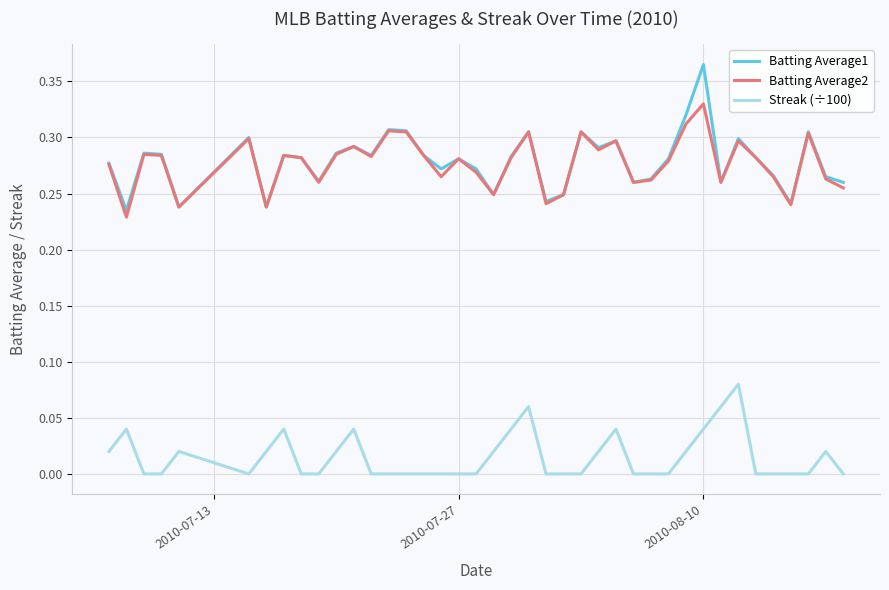

List the series in order of their peak value, highest first.

Batting Average1, Batting Average2, Streak (÷100)